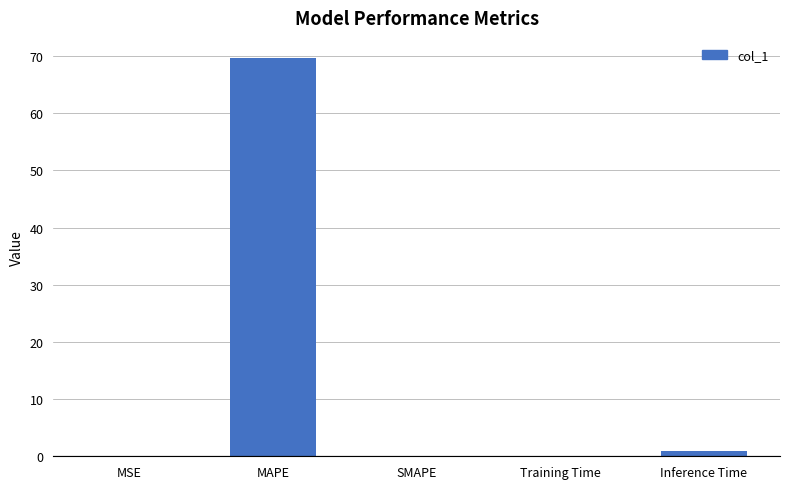

What is the sum of all values?

70.8